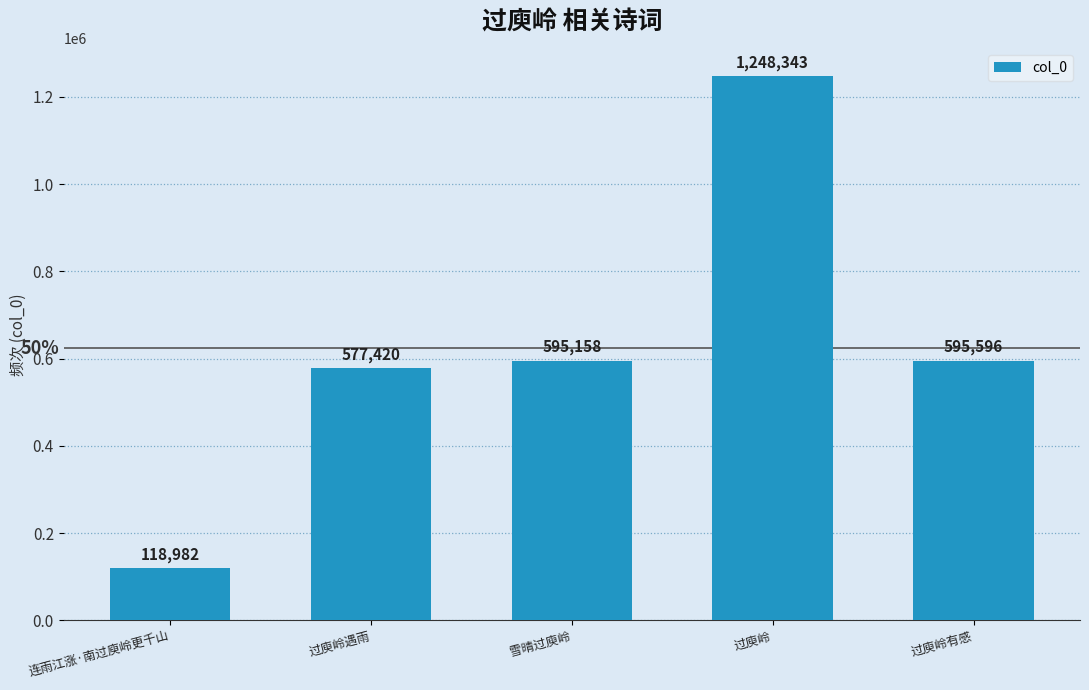

Which has a higher value, 过庾岭有感 or 过庾岭?

过庾岭